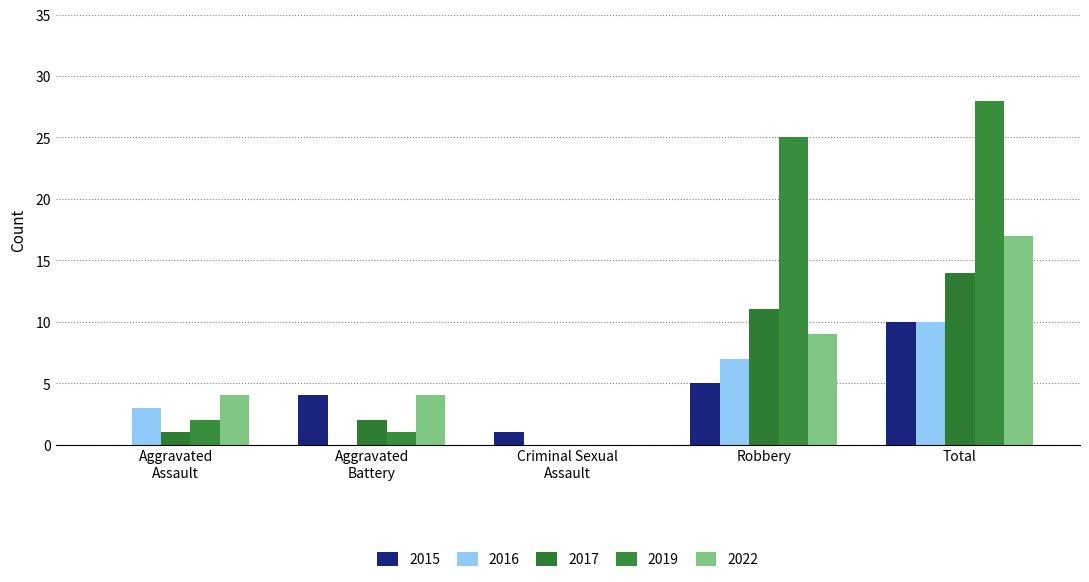

How many series are shown in this chart?

5